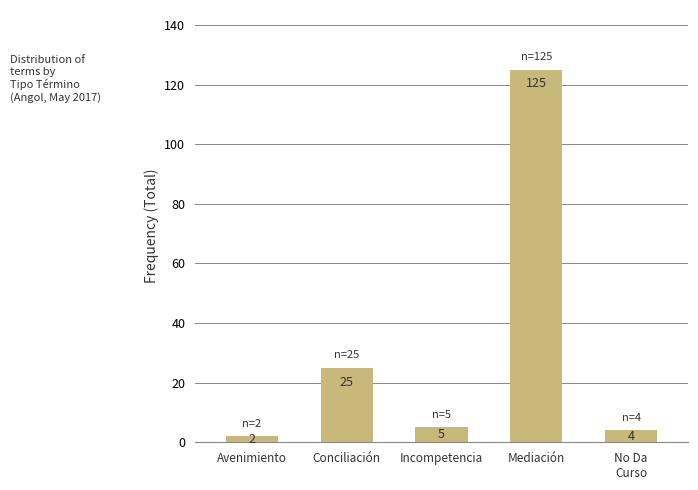

Approximately how many times larger is the value at Mediación compared to No Da
Curso?

31.2